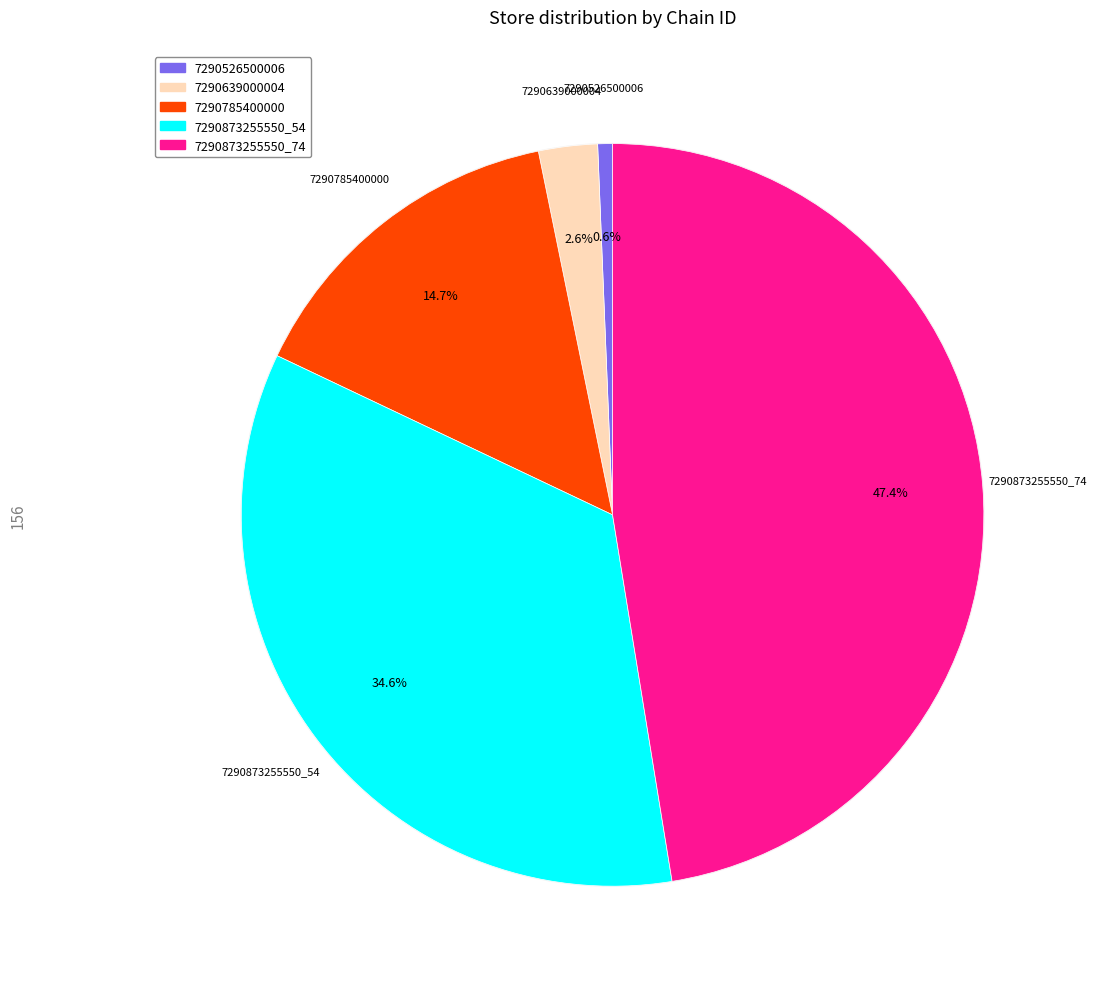

To the nearest percent, what is the average slice percentage?

20%